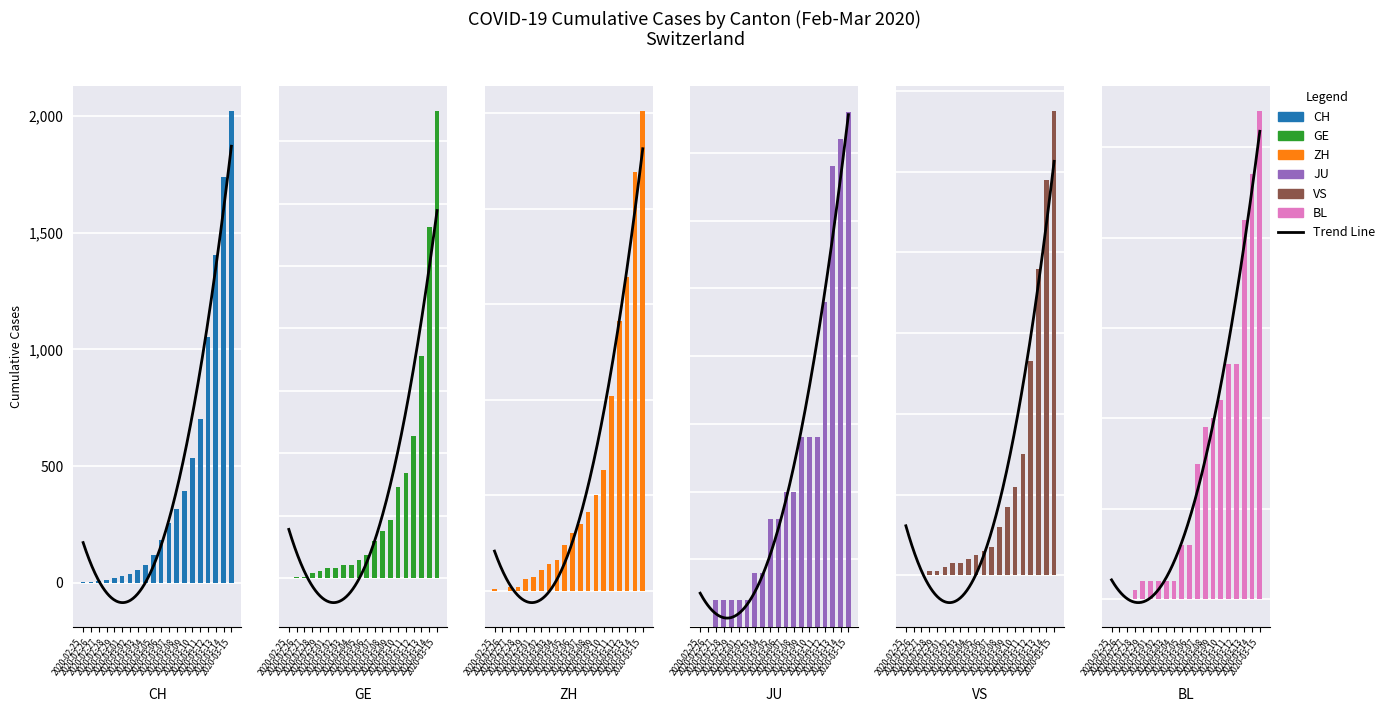

Between 2020-03-13 and 2020-02-27, which is larger?

2020-03-13